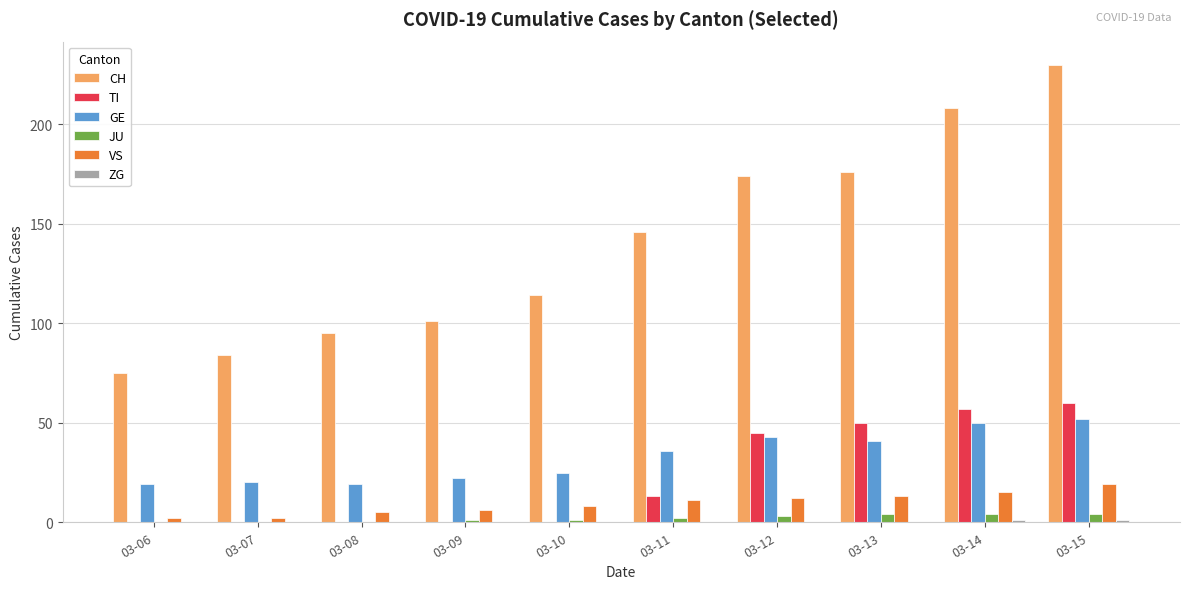

Is the value of GE at 03-10 greater than the value of TI at 03-06?

Yes